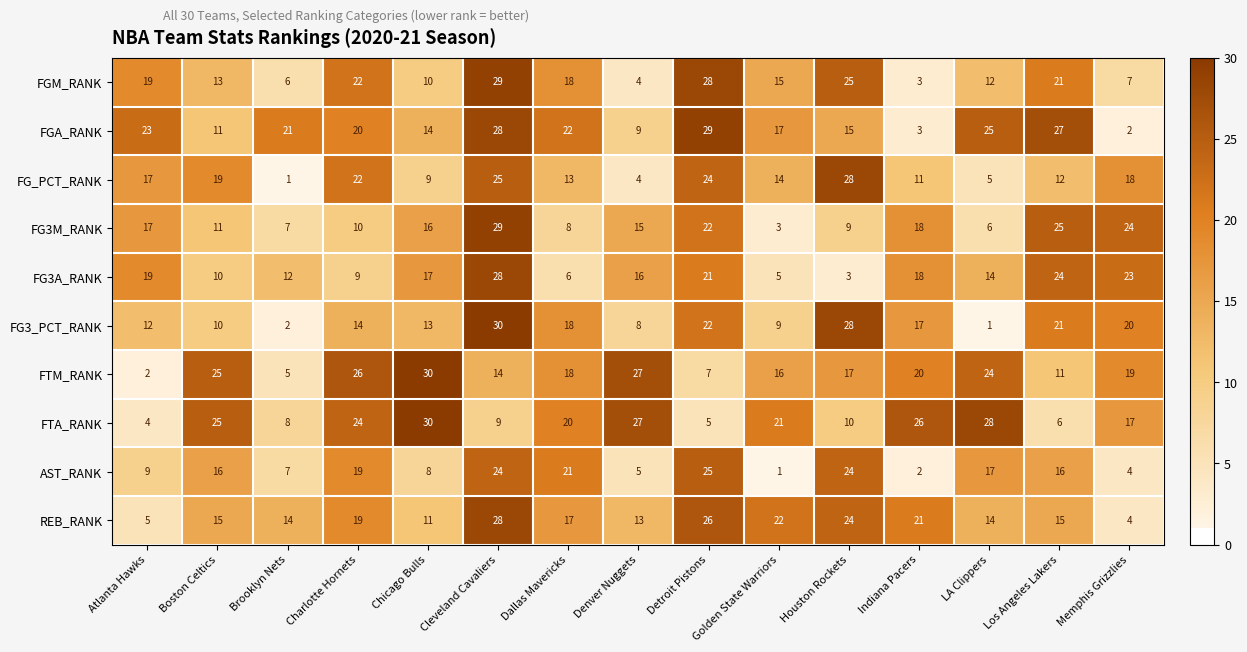

What is the sum of the FGM_RANK values at Indiana Pacers and Memphis Grizzlies?

10